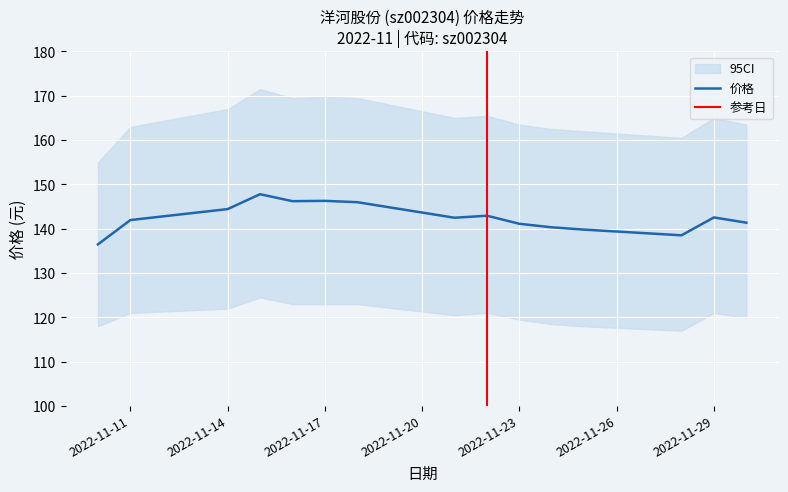

Reading right to left, list all the values displayed in this chart.

2022-11-30=141.4	2022-11-29=142.6	2022-11-28=138.5	2022-11-25=139.8	2022-11-24=140.3	2022-11-23=141.1	2022-11-22=142.9	2022-11-21=142.5	2022-11-18=146.0	2022-11-17=146.3	2022-11-16=146.2	2022-11-15=147.8	2022-11-14=144.4	2022-11-11=142.0	2022-11-10=136.5